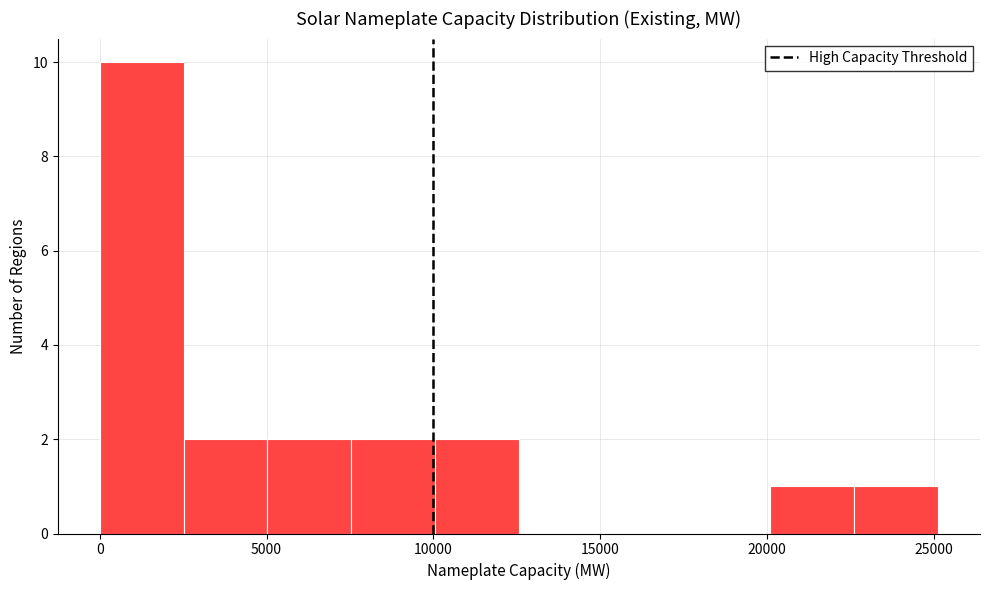

What is the height of the bar covering 2500 to 5000 on the x-axis? Neither the bar edges nor the heights are printed on the chart, so give them approximately, as read against the axes.

2